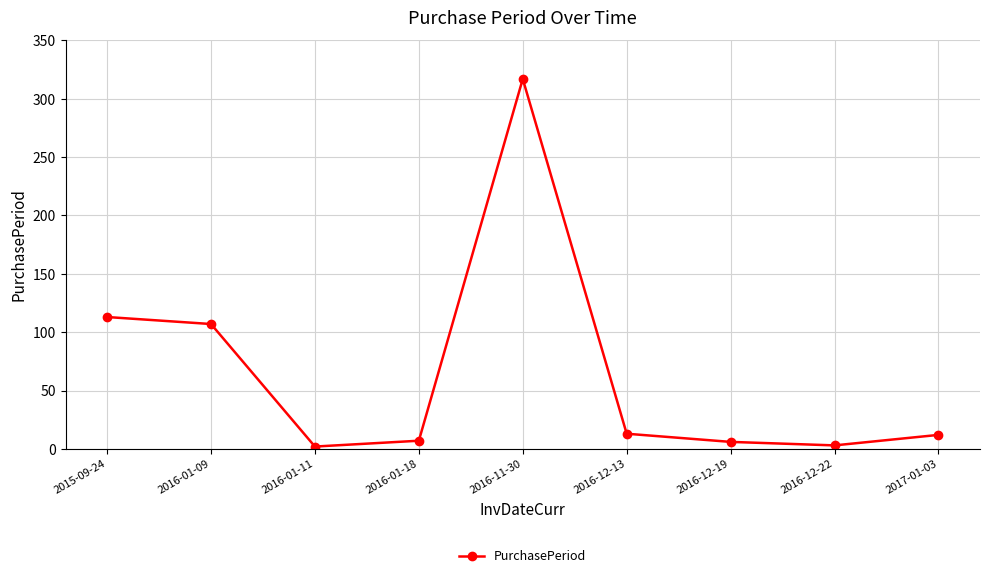

What is the value of the 8th point from the left?

3